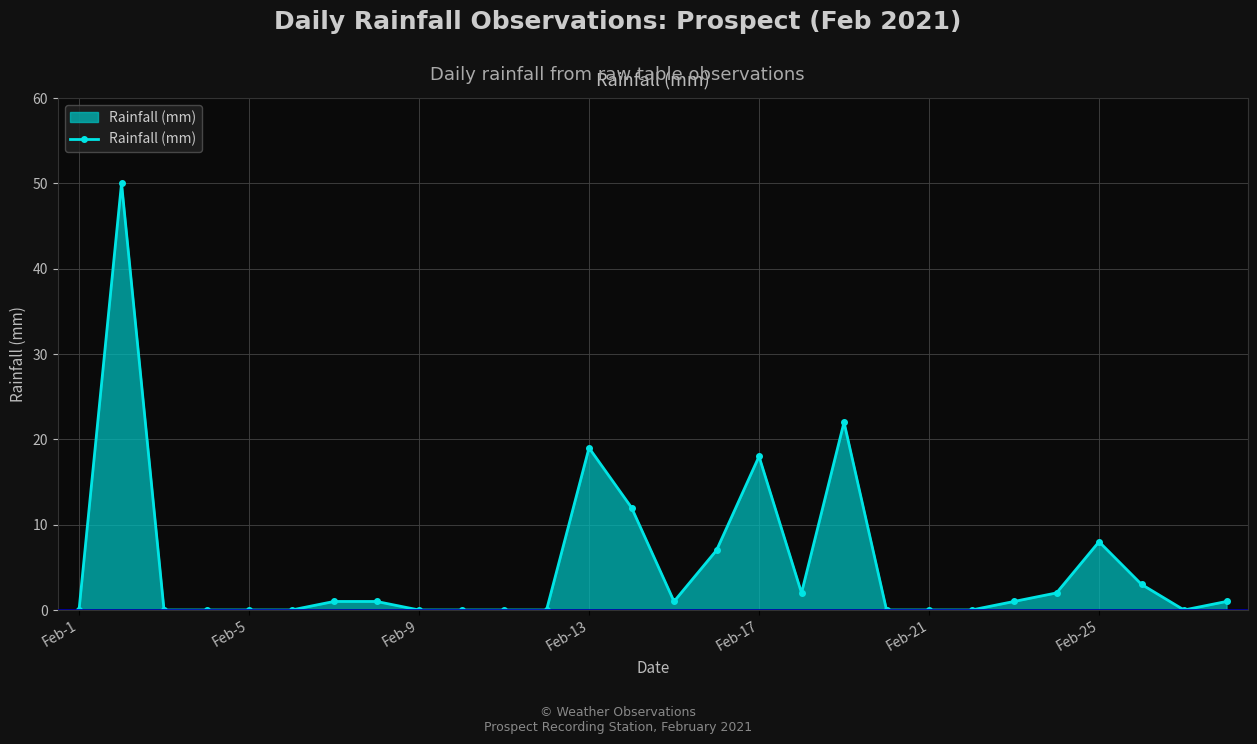

True or false: the data has more than 2 interior local peaks.

True